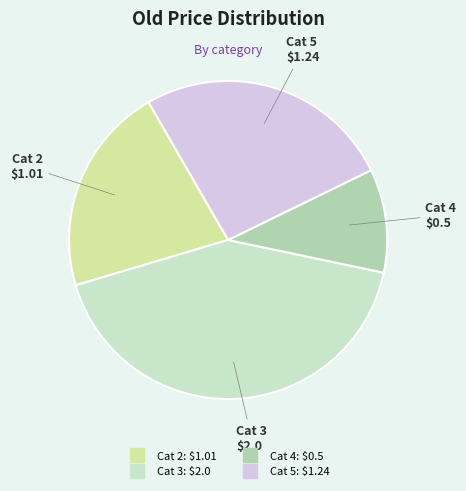

How many slices are in this pie chart?

4